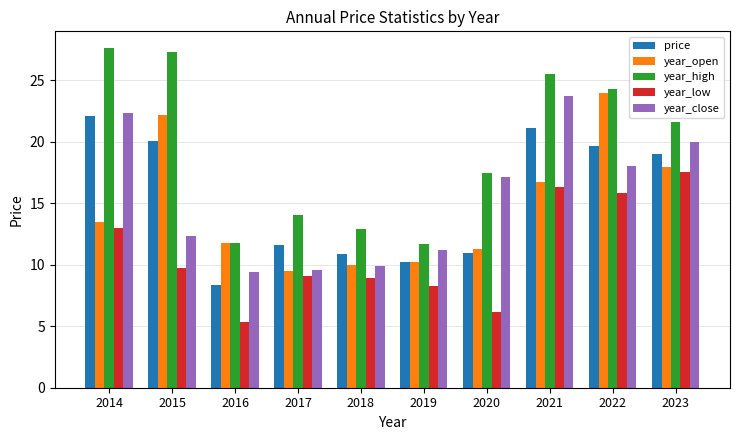

What is the value of the year_low bar at the 8th from the left?

16.3